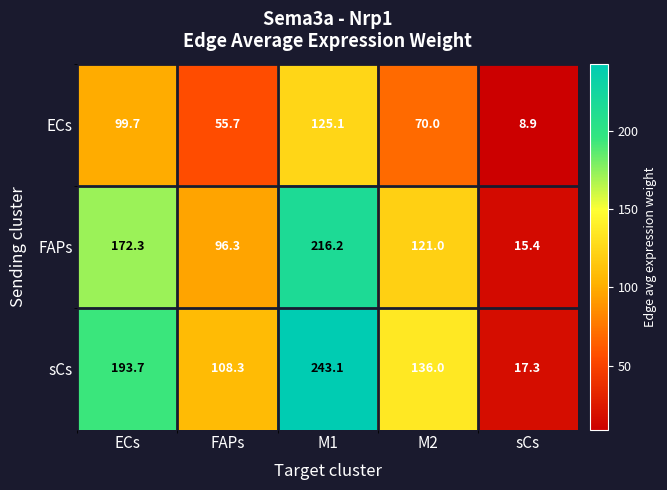

Where does the sCs series first go above 136?

ECs